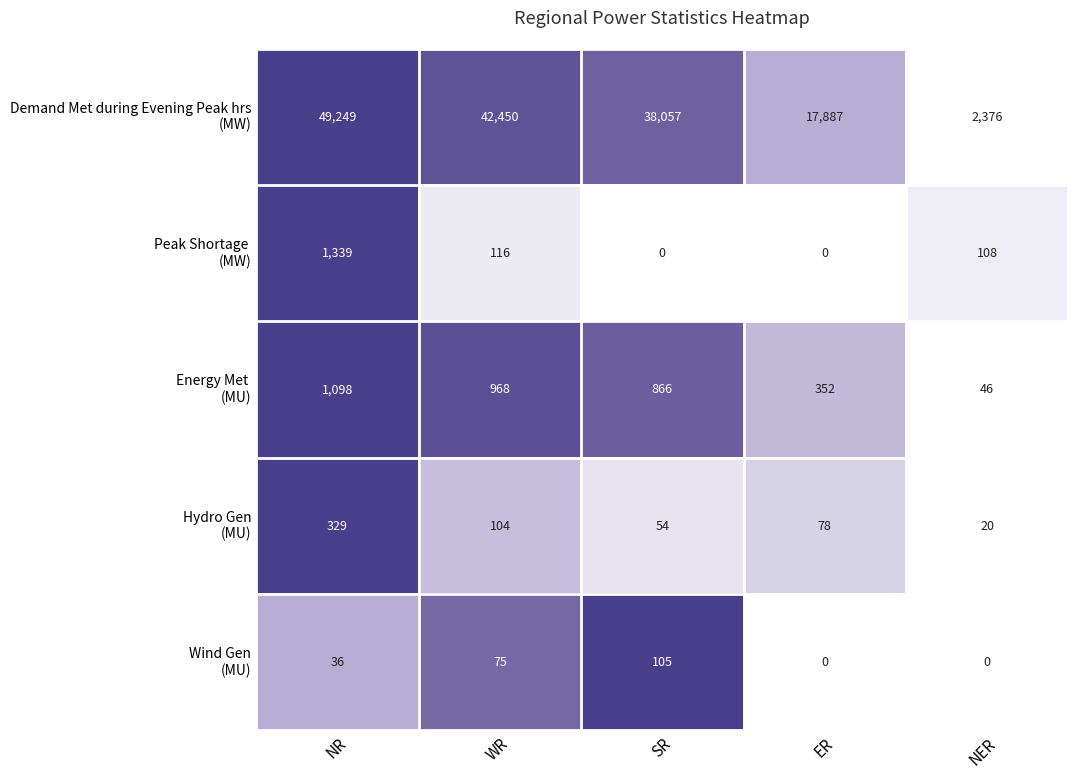

Which category has the highest value across all series?

NR